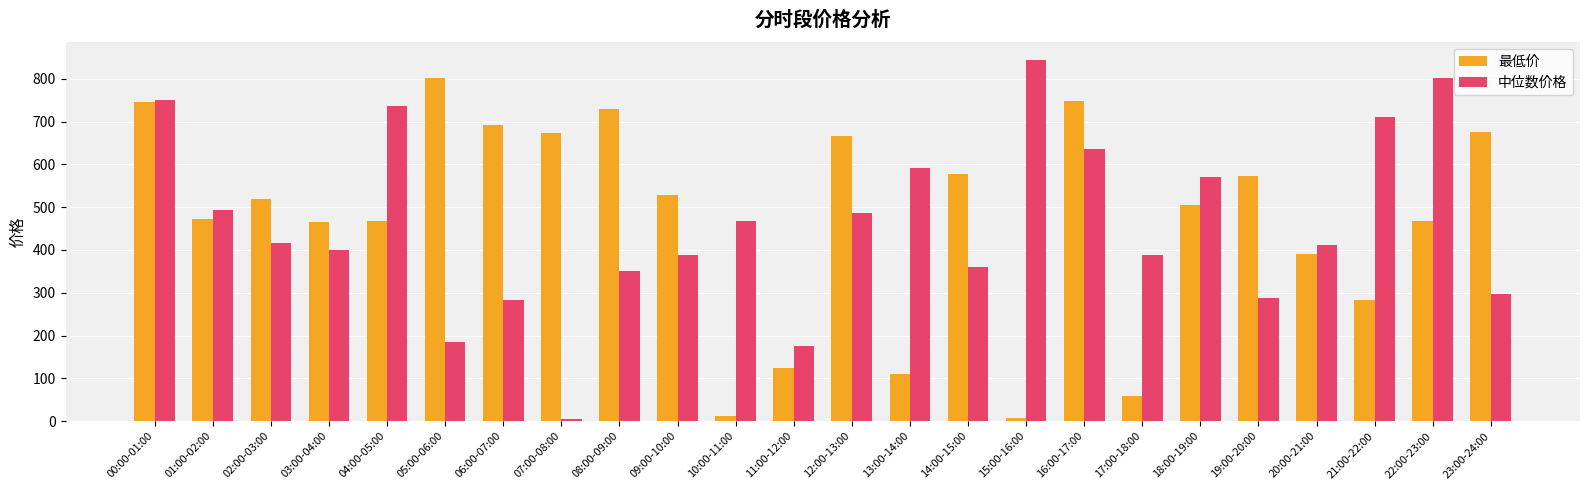

What is the label of the 7th bar from the right?

17:00-18:00